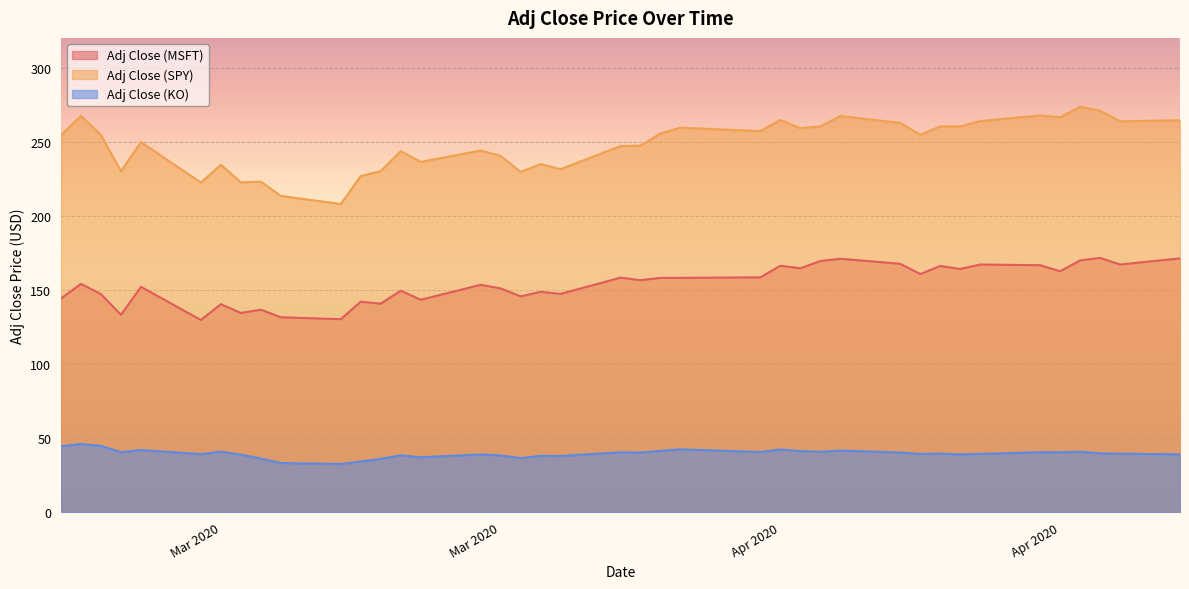

True or false: Adj Close (MSFT) and Adj Close (SPY) cross at least once.

False